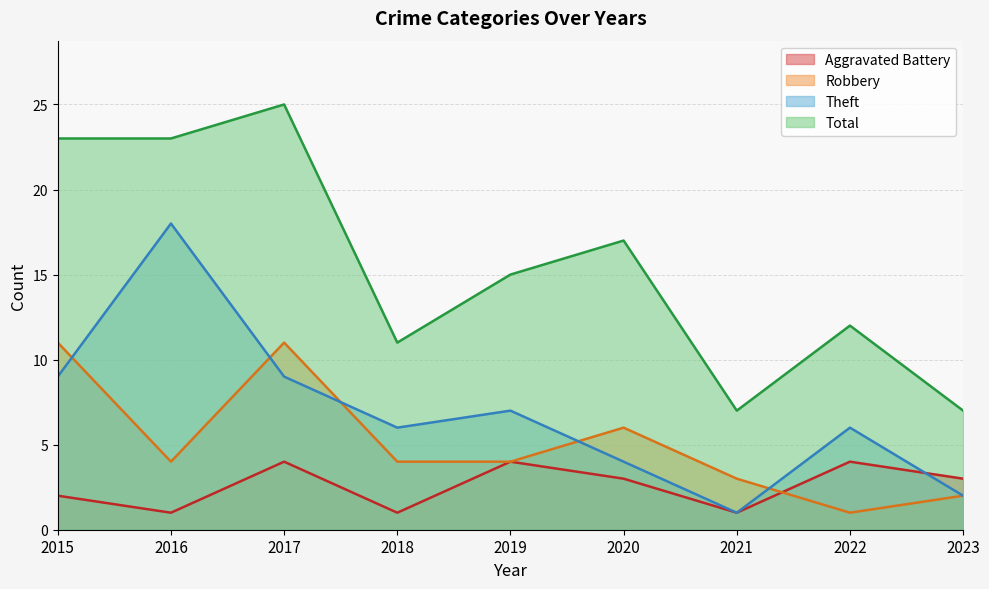

What is the value of the Aggravated Battery point at the 1st from the left?

2